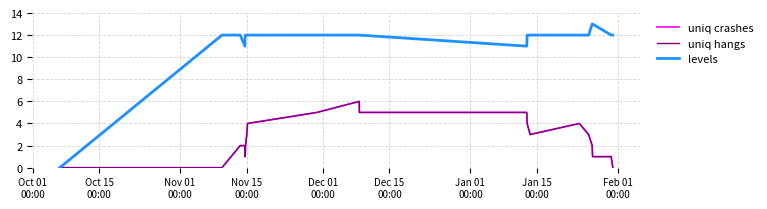

Does the chart have visible grid lines?

Yes